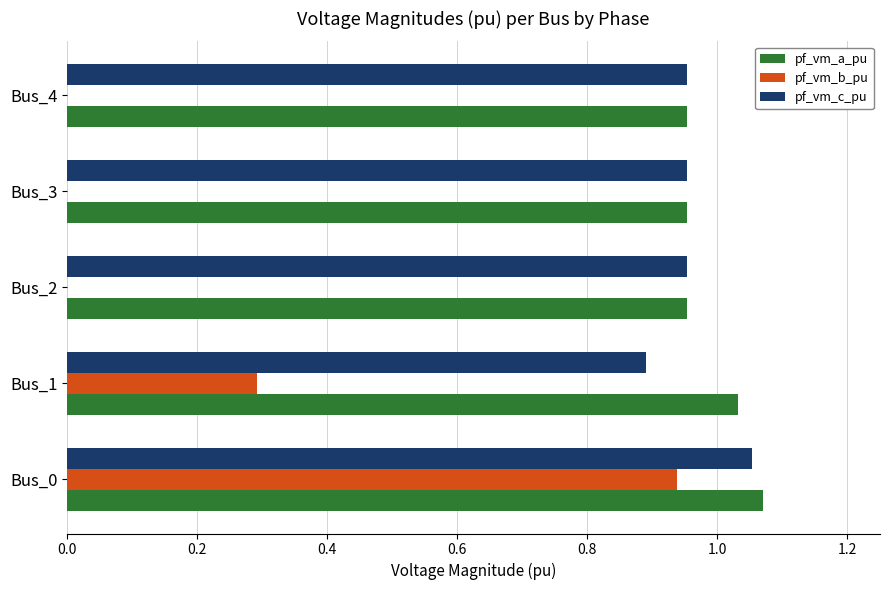

The pf_vm_c_pu series shows 0.4 at Bus_2. True or false?

False